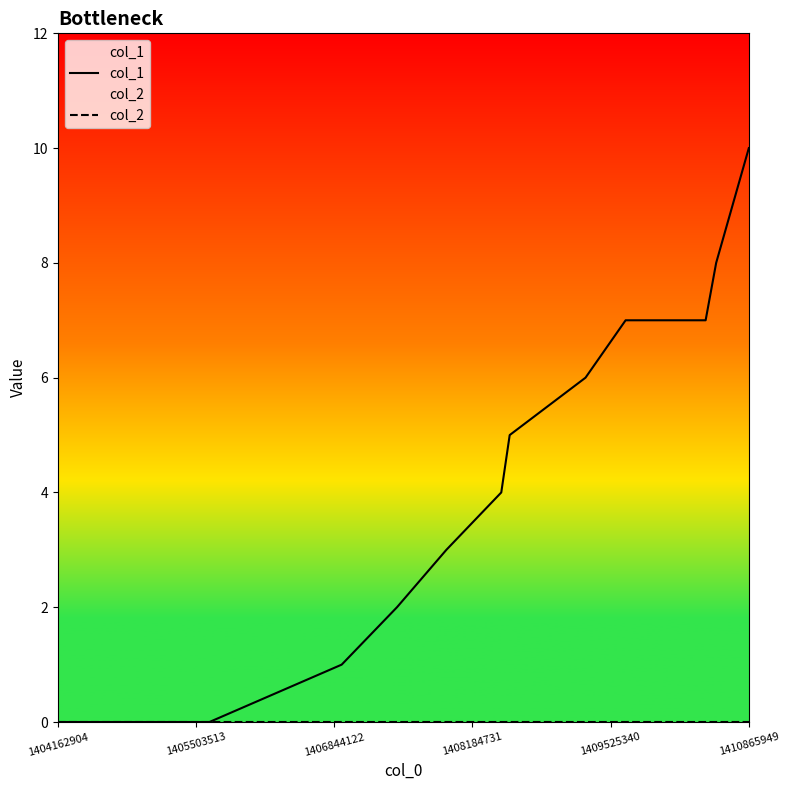

At which label does col_2 reach its peak?

1404162904